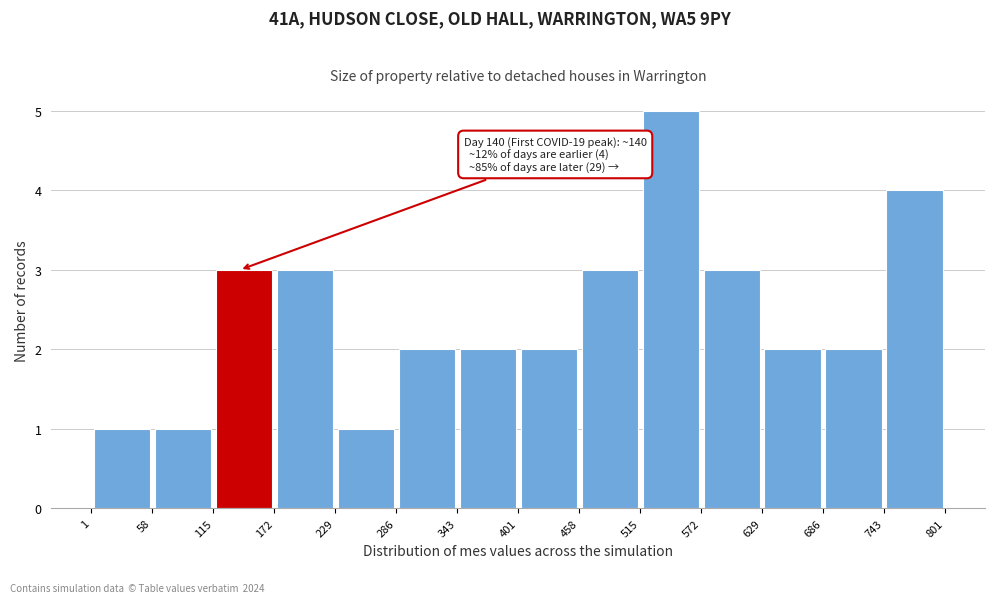

Which range on the x-axis has the tallest bar?

515 to 572